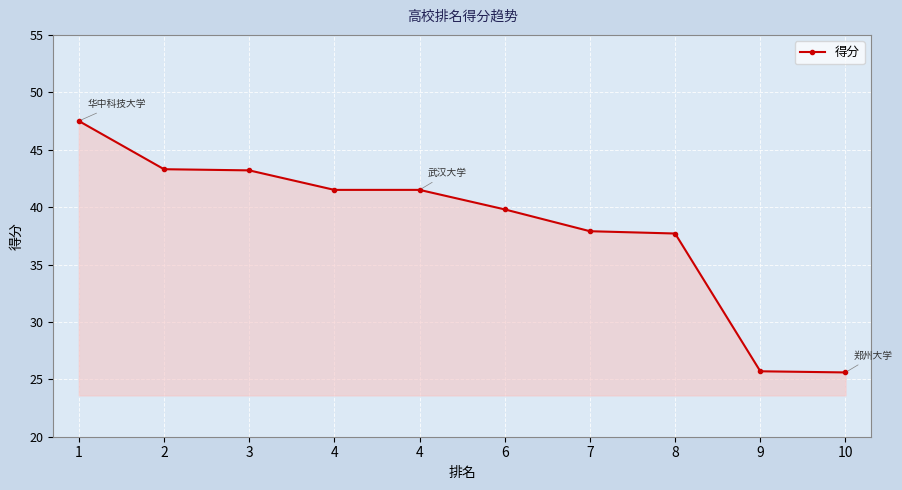

What is the minimum value shown in the chart?

25.6